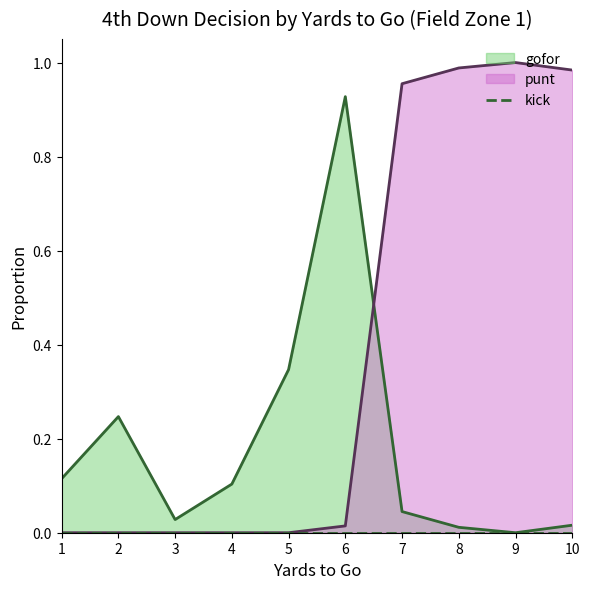

Between 6 and 10, which series saw the biggest shift?

punt (line)